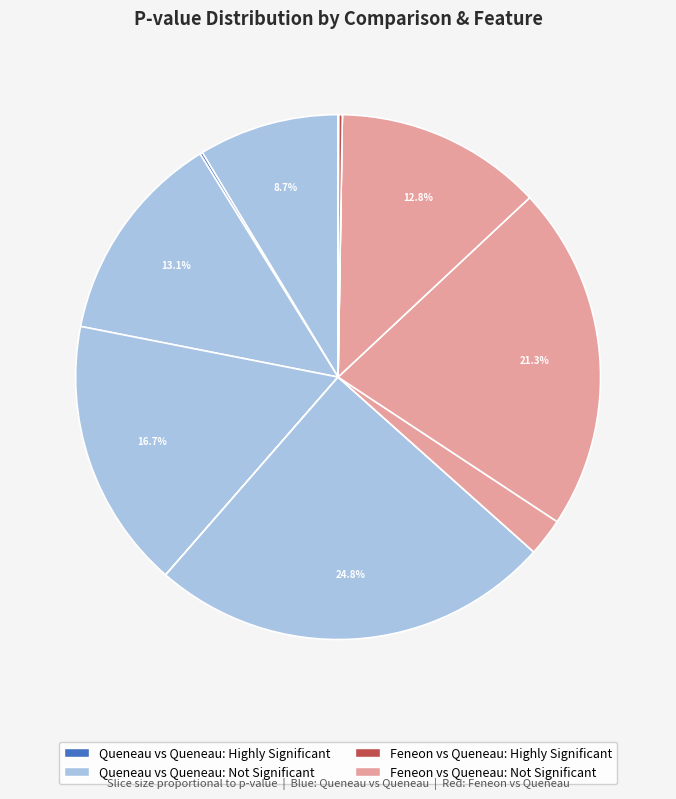

Is there a majority slice in this chart?

No